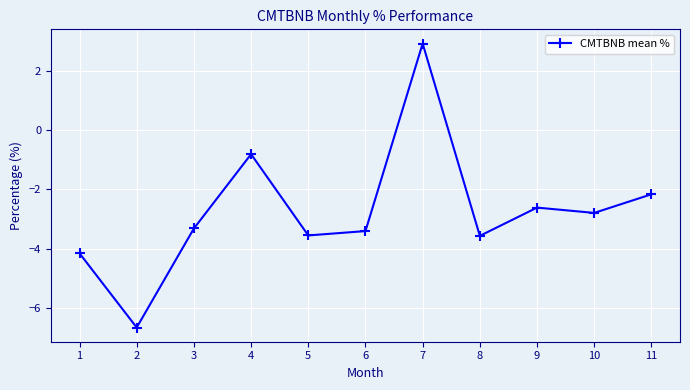

What is the value of the 3rd point from the left?

-3.3